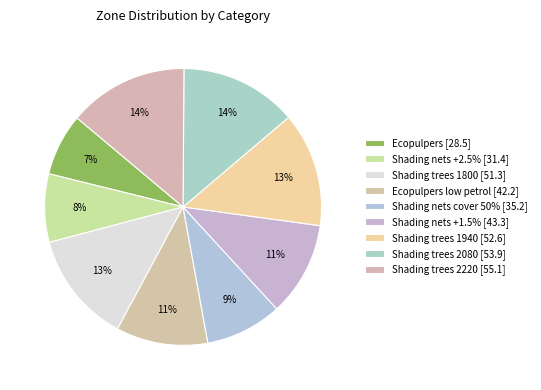

Count the number of slices in the pie.

9